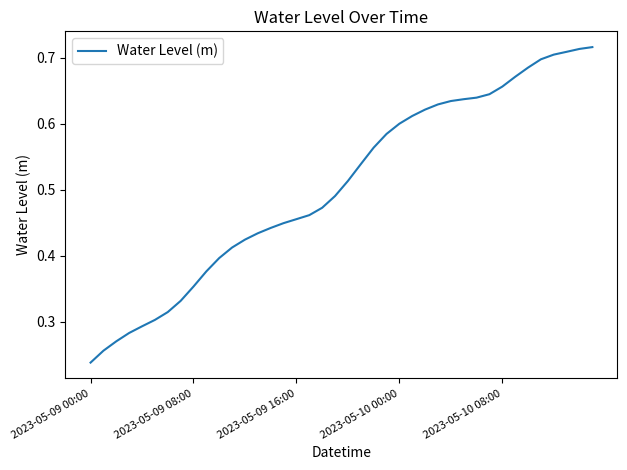

True or false: the data has more than 2 interior local peaks.

False